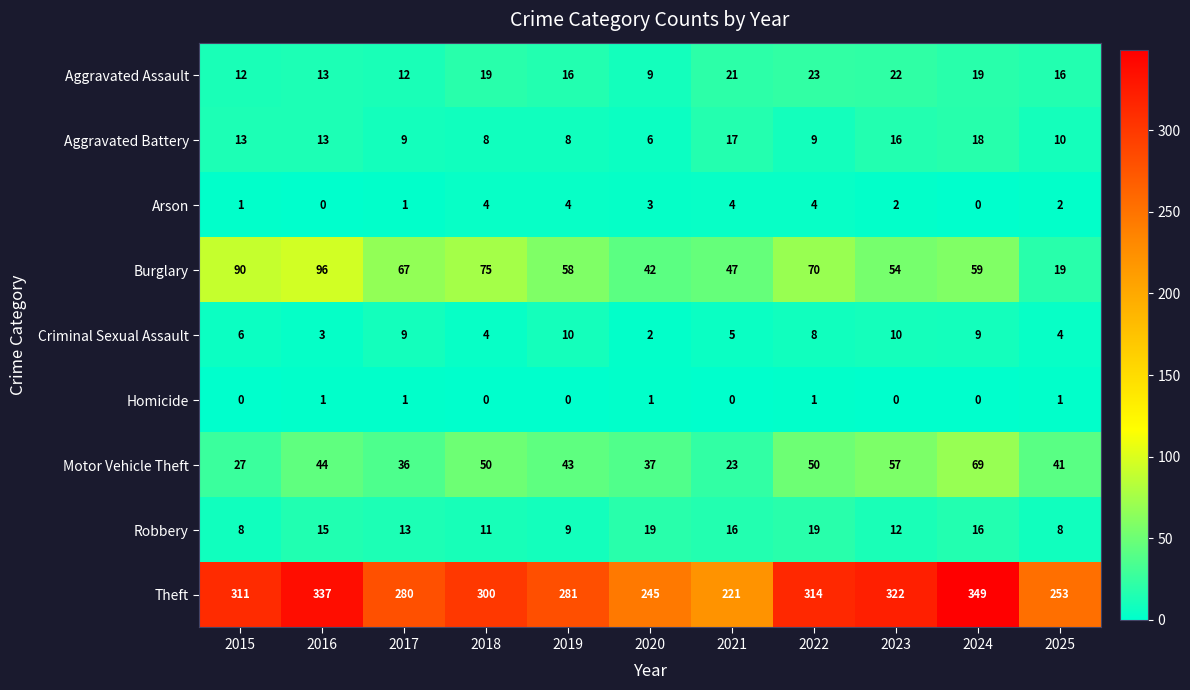

What is the approximate value of Theft at 2024?

349